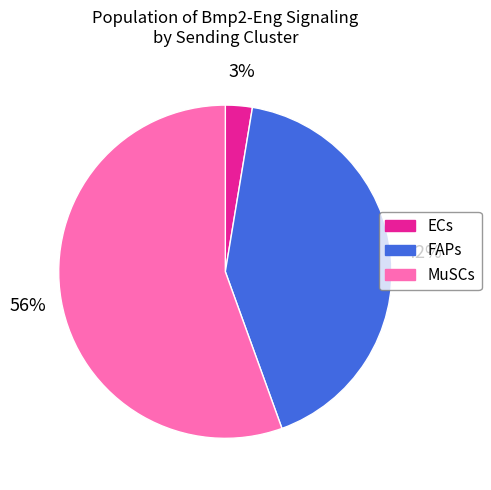

What is the ratio of the value at FAPs to the value at MuSCs?

0.8